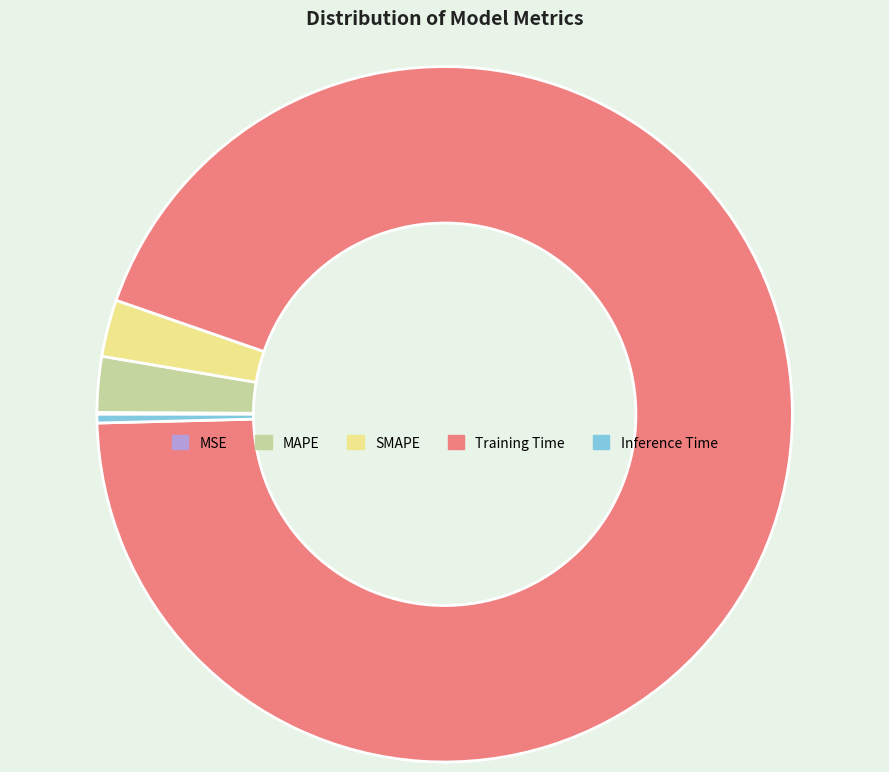

Do Training Time and MAPE together represent more than half of the pie?

Yes